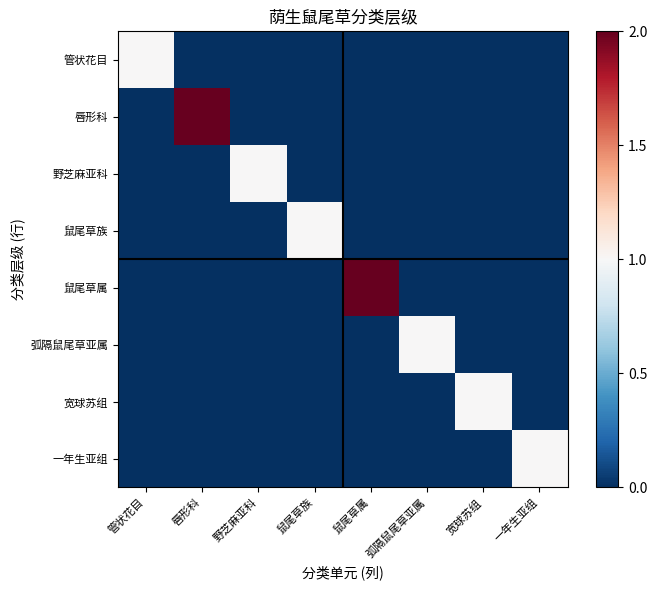

Reading left to right, list all the values displayed in this chart.

管状花目: 管状花目=1	唇形科=0	野芝麻亚科=0	鼠尾草族=0	鼠尾草属=0	弧隔鼠尾草亚属=0	宽球苏组=0	一年生亚组=0
唇形科: 管状花目=0	唇形科=2	野芝麻亚科=0	鼠尾草族=0	鼠尾草属=0	弧隔鼠尾草亚属=0	宽球苏组=0	一年生亚组=0
野芝麻亚科: 管状花目=0	唇形科=0	野芝麻亚科=1	鼠尾草族=0	鼠尾草属=0	弧隔鼠尾草亚属=0	宽球苏组=0	一年生亚组=0
鼠尾草族: 管状花目=0	唇形科=0	野芝麻亚科=0	鼠尾草族=1	鼠尾草属=0	弧隔鼠尾草亚属=0	宽球苏组=0	一年生亚组=0
鼠尾草属: 管状花目=0	唇形科=0	野芝麻亚科=0	鼠尾草族=0	鼠尾草属=2	弧隔鼠尾草亚属=0	宽球苏组=0	一年生亚组=0
弧隔鼠尾草亚属: 管状花目=0	唇形科=0	野芝麻亚科=0	鼠尾草族=0	鼠尾草属=0	弧隔鼠尾草亚属=1	宽球苏组=0	一年生亚组=0
宽球苏组: 管状花目=0	唇形科=0	野芝麻亚科=0	鼠尾草族=0	鼠尾草属=0	弧隔鼠尾草亚属=0	宽球苏组=1	一年生亚组=0
一年生亚组: 管状花目=0	唇形科=0	野芝麻亚科=0	鼠尾草族=0	鼠尾草属=0	弧隔鼠尾草亚属=0	宽球苏组=0	一年生亚组=1